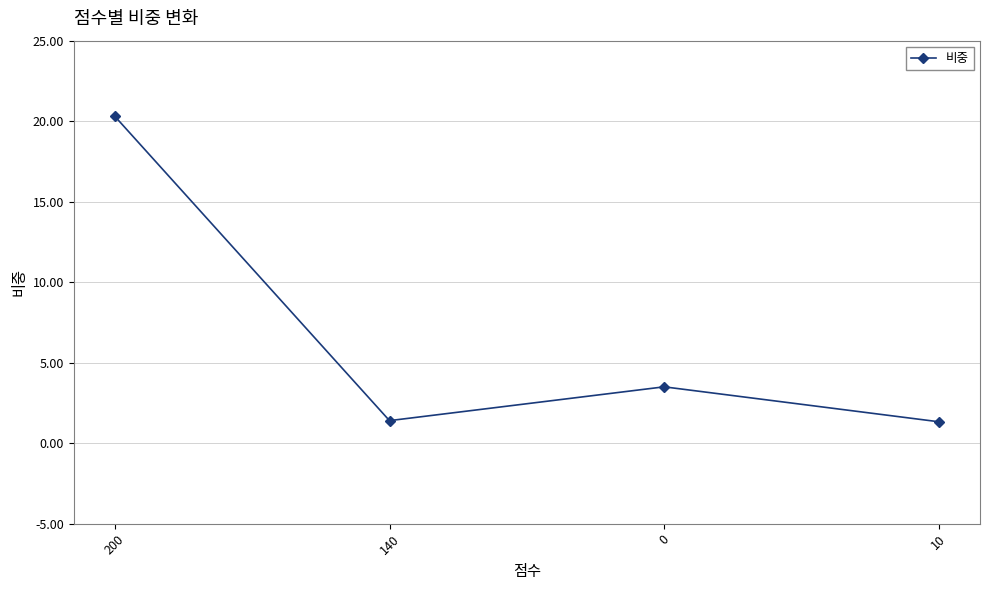

Is this an area chart (filled region under the line)?

No